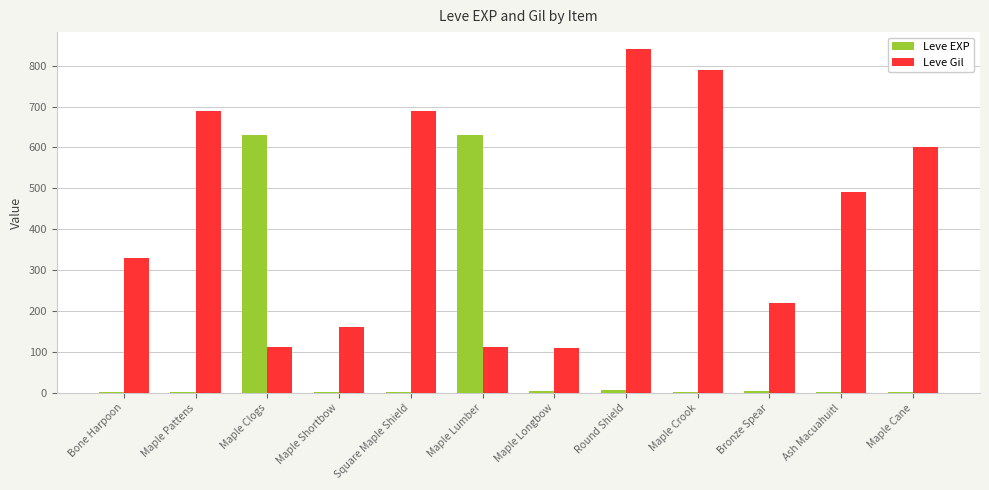

At which label is Leve Gil closest to 475?

Ash Macuahuitl